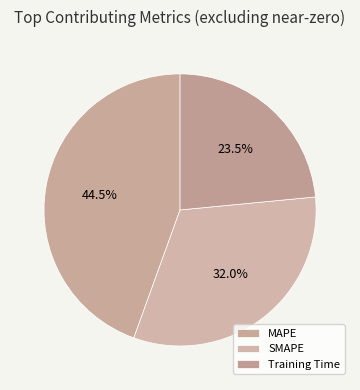

What percentage is NOT represented by MAPE?

55.5%